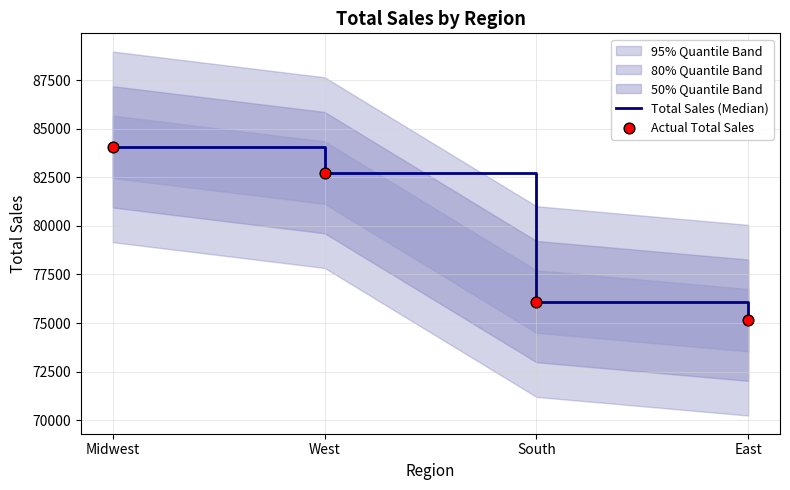

What value does the Total Sales (Median) series have at West?

82736.6